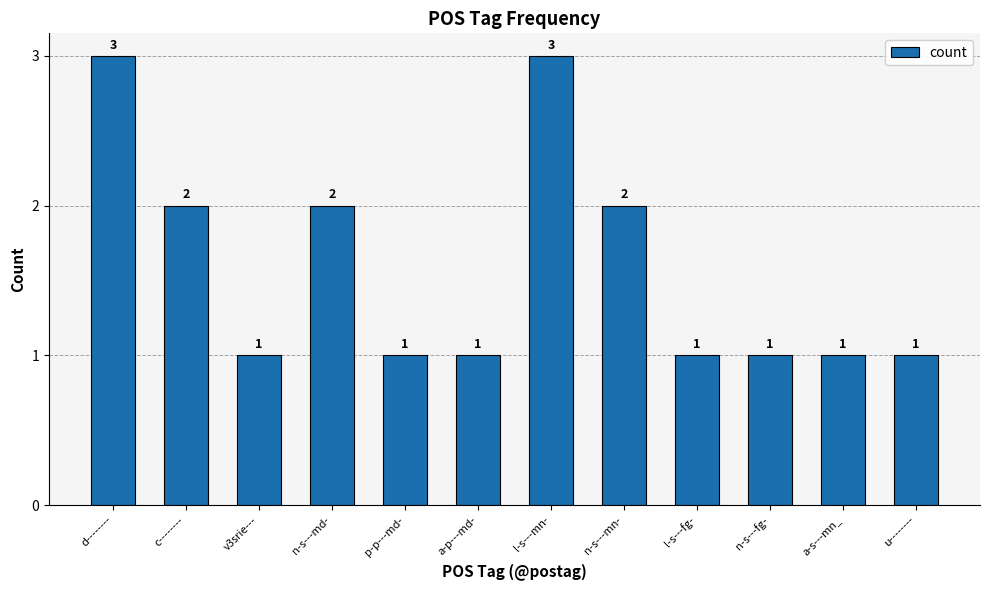

What is the difference between the values at n-s---mn- and u--------?

1